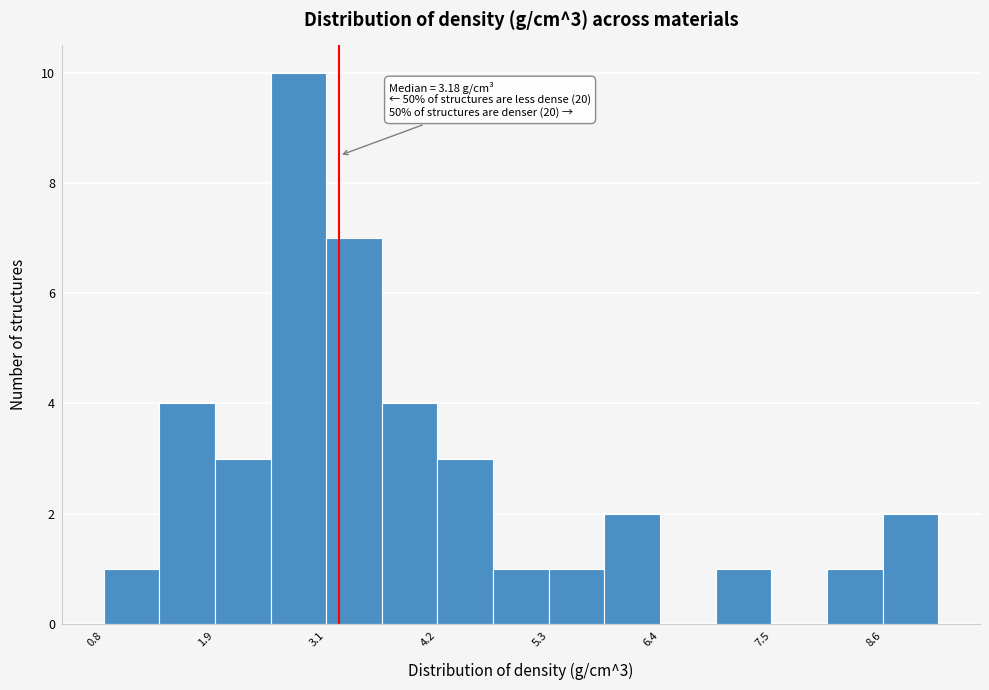

Read against the x-axis, roughly where is the centre of the tallest bar?

2.8